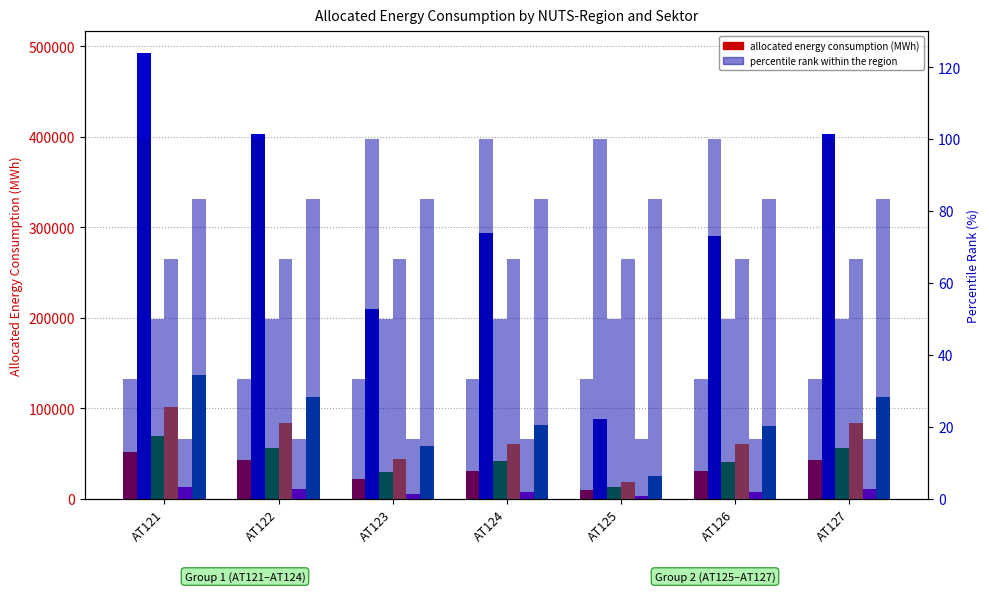

Between AT127 and AT121, which is larger?

AT121